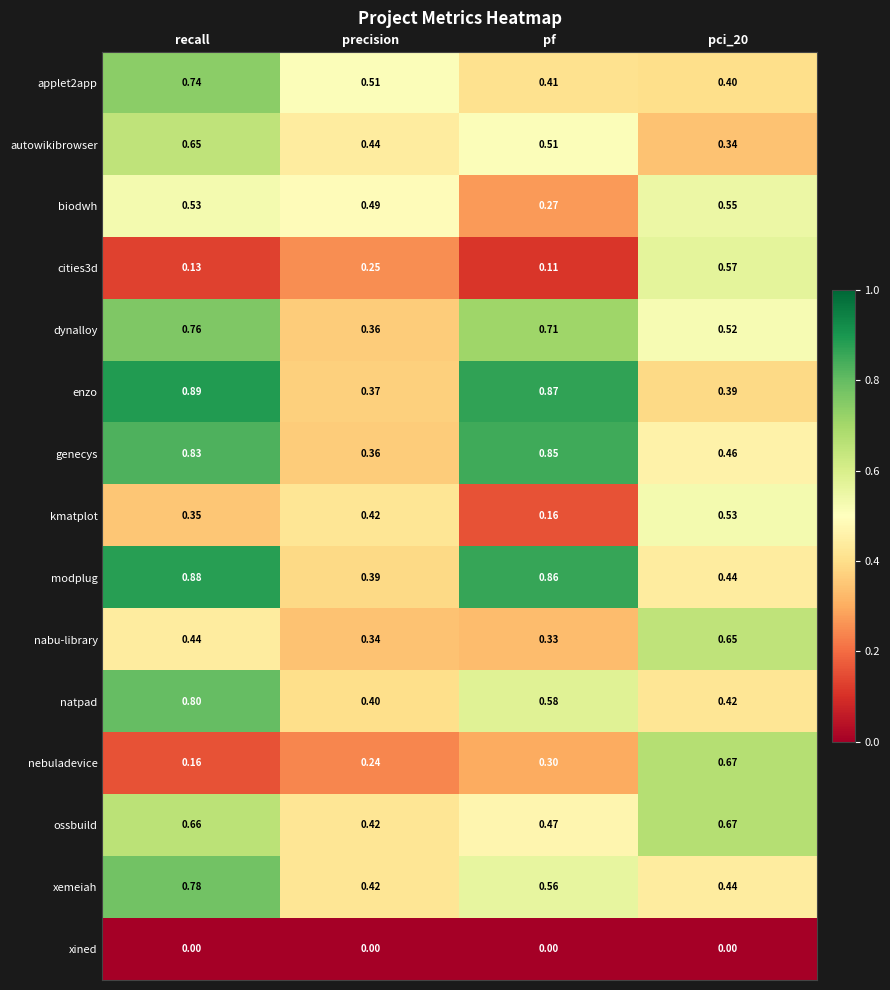

Which series has the widest spread of values?

enzo